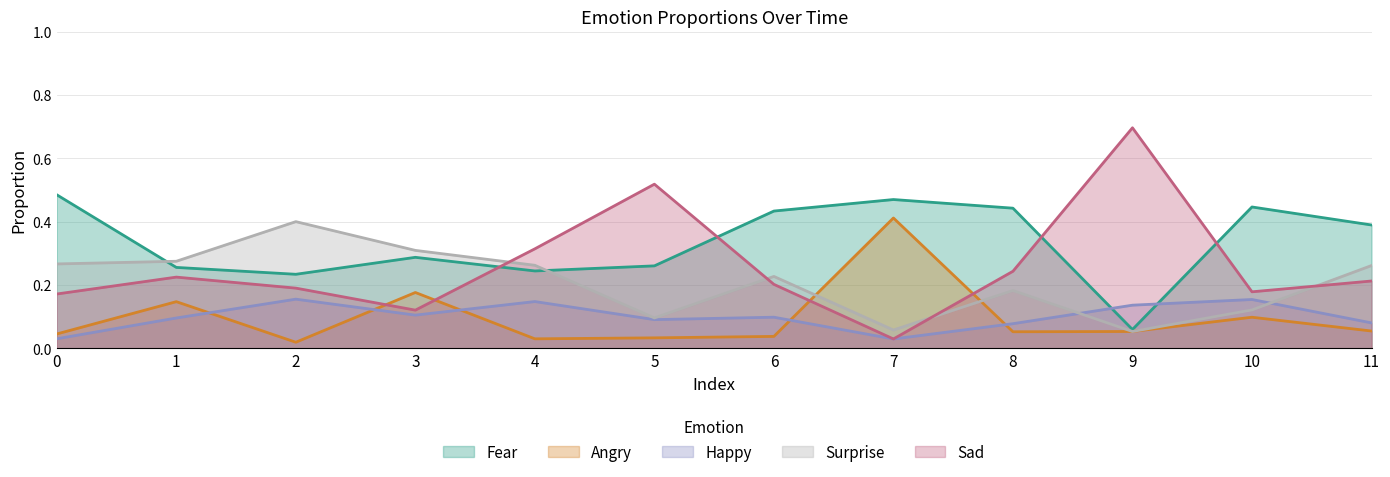

Where is Angry nearest to the value 0?

2